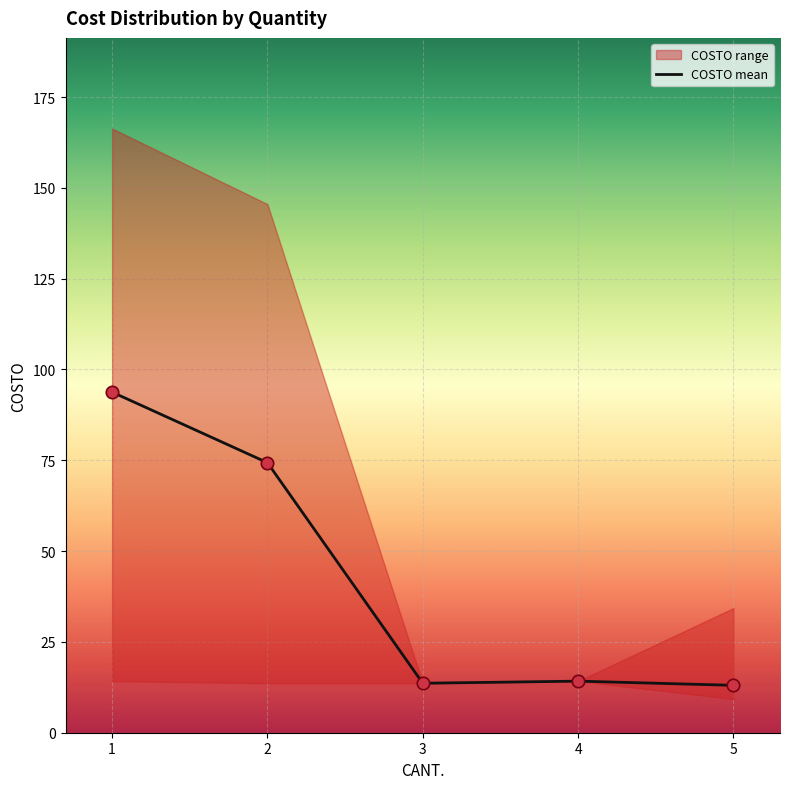

The value of COSTO mean at 2 is 115.7. True or false?

False